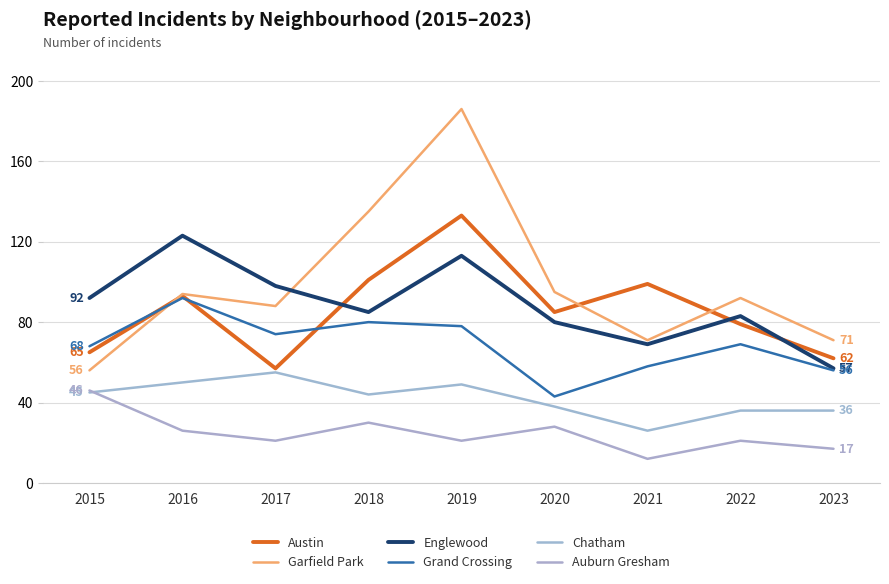

What is the maximum value for Grand Crossing?

92